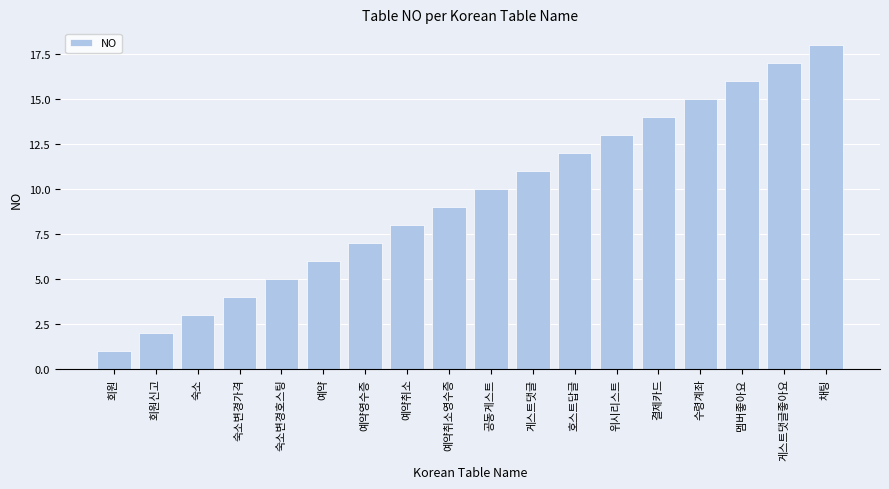

Rank the categories by value from highest to lowest.

채팅, 게스트댓글좋아요, 멤버좋아요, 수령계좌, 결제카드, 위시리스트, 호스트답글, 게스트댓글, 공동게스트, 예약취소영수증, 예약취소, 예약영수증, 예약, 숙소변경호스팅, 숙소변경가격, 숙소, 회원신고, 회원